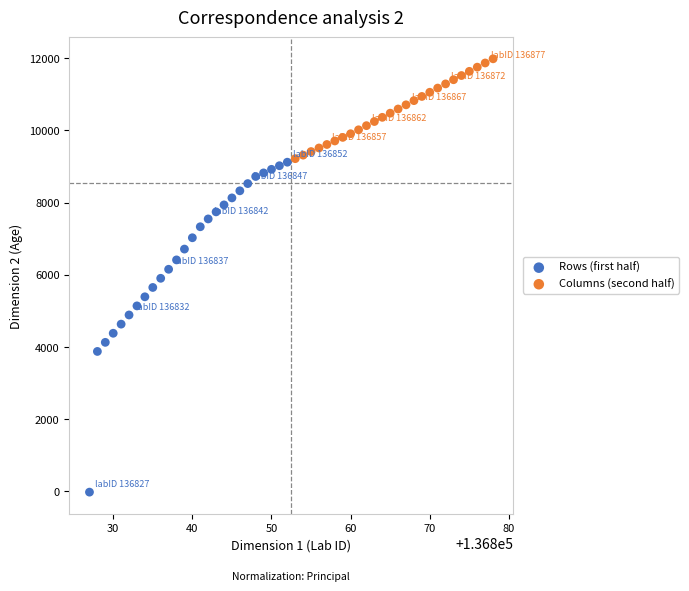

Which series has the widest spread of Y values?

Rows (first half)